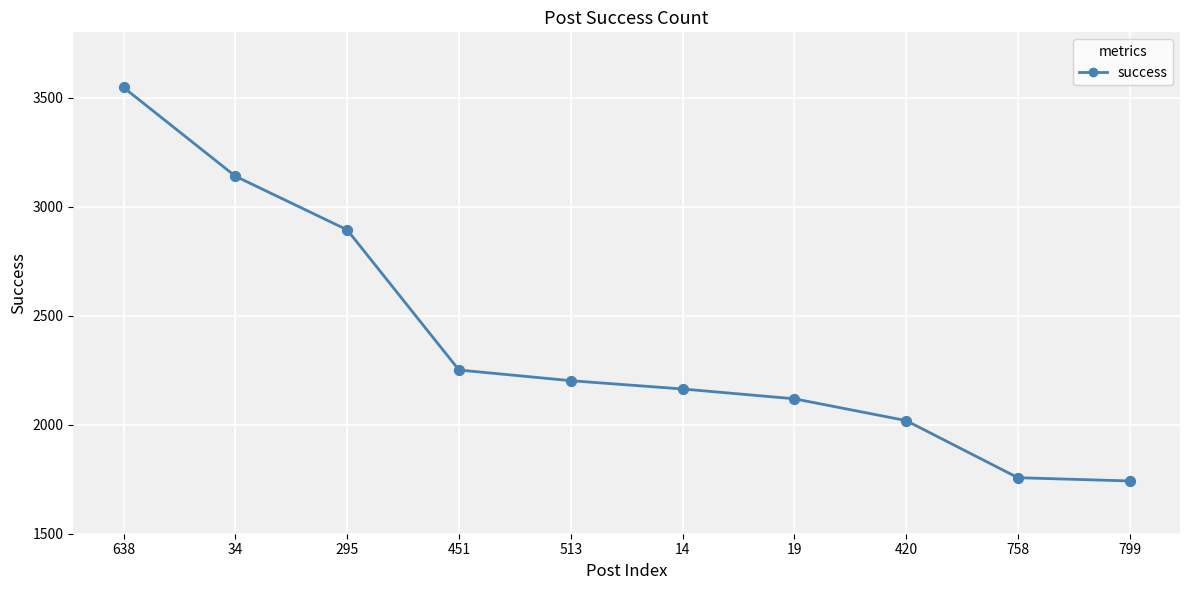

What is the ratio of the value at 420 to the value at 14?

0.9